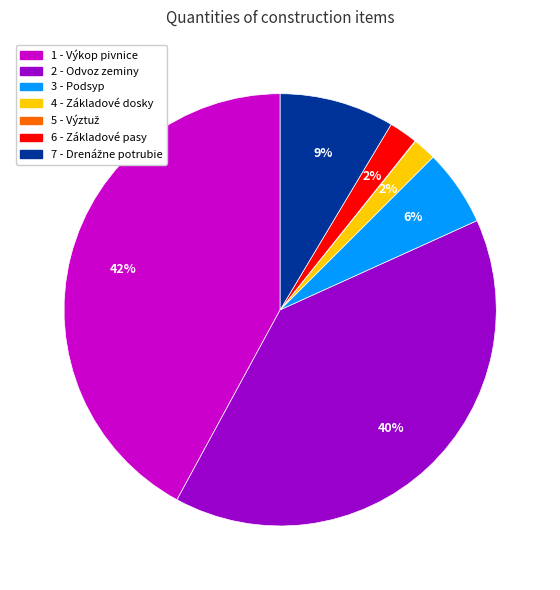

Is it true that 6 - Základové pasy is 2% of the pie?

True